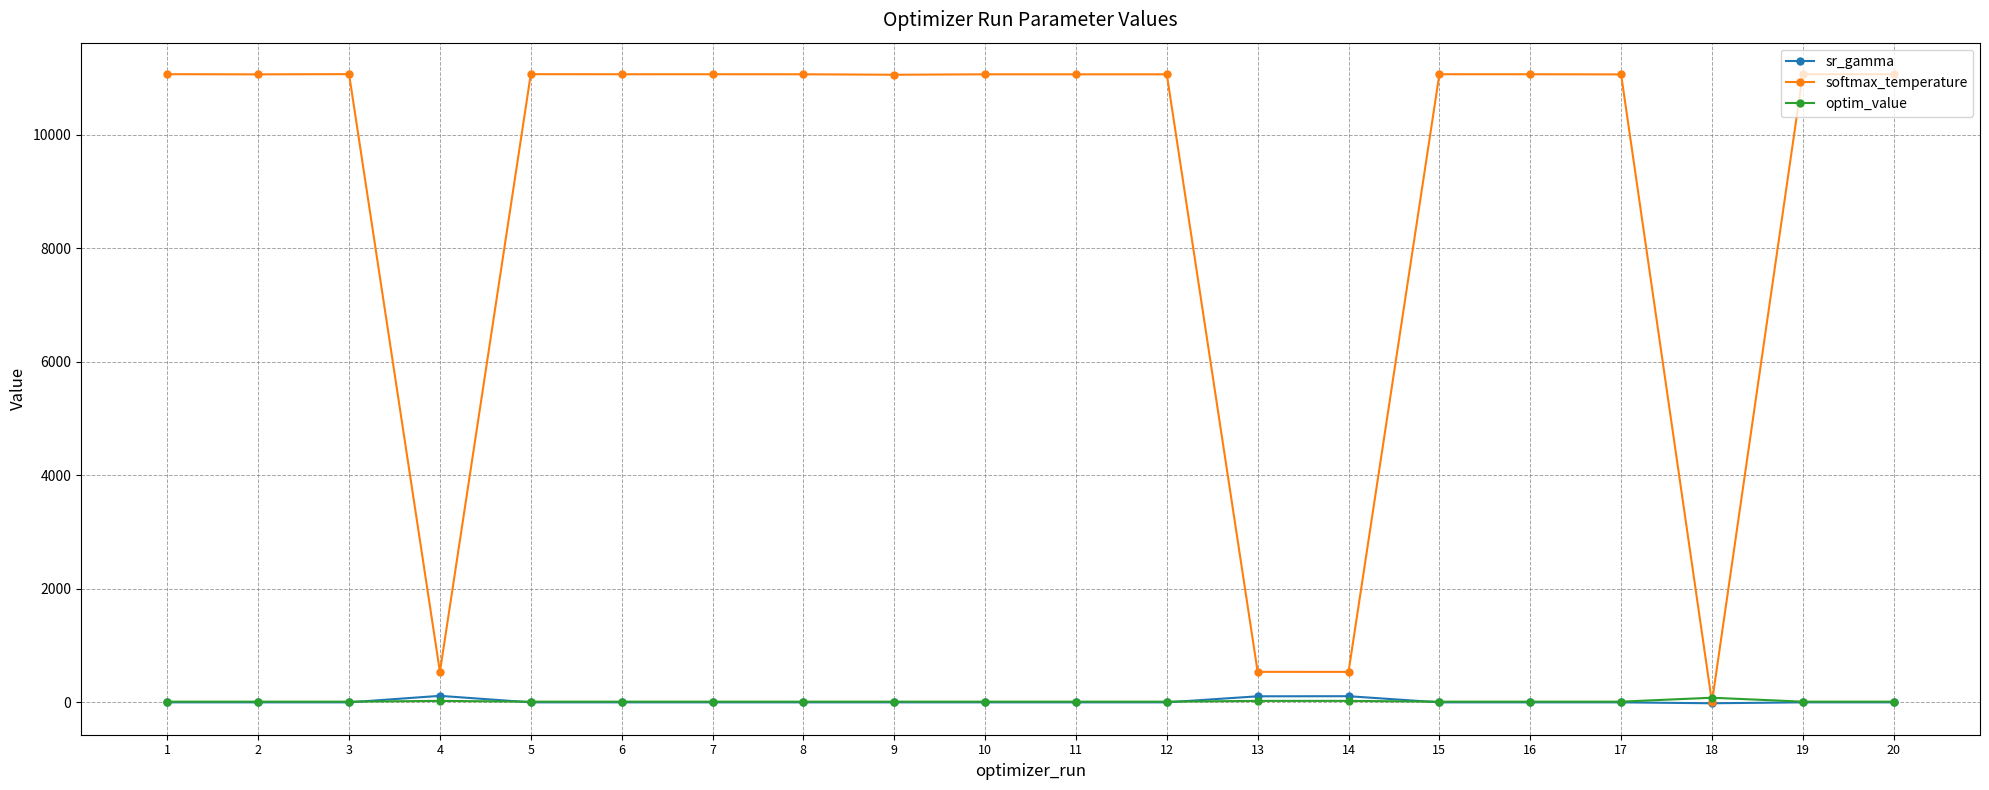

Which series has the largest range (max minus min)?

softmax_temperature